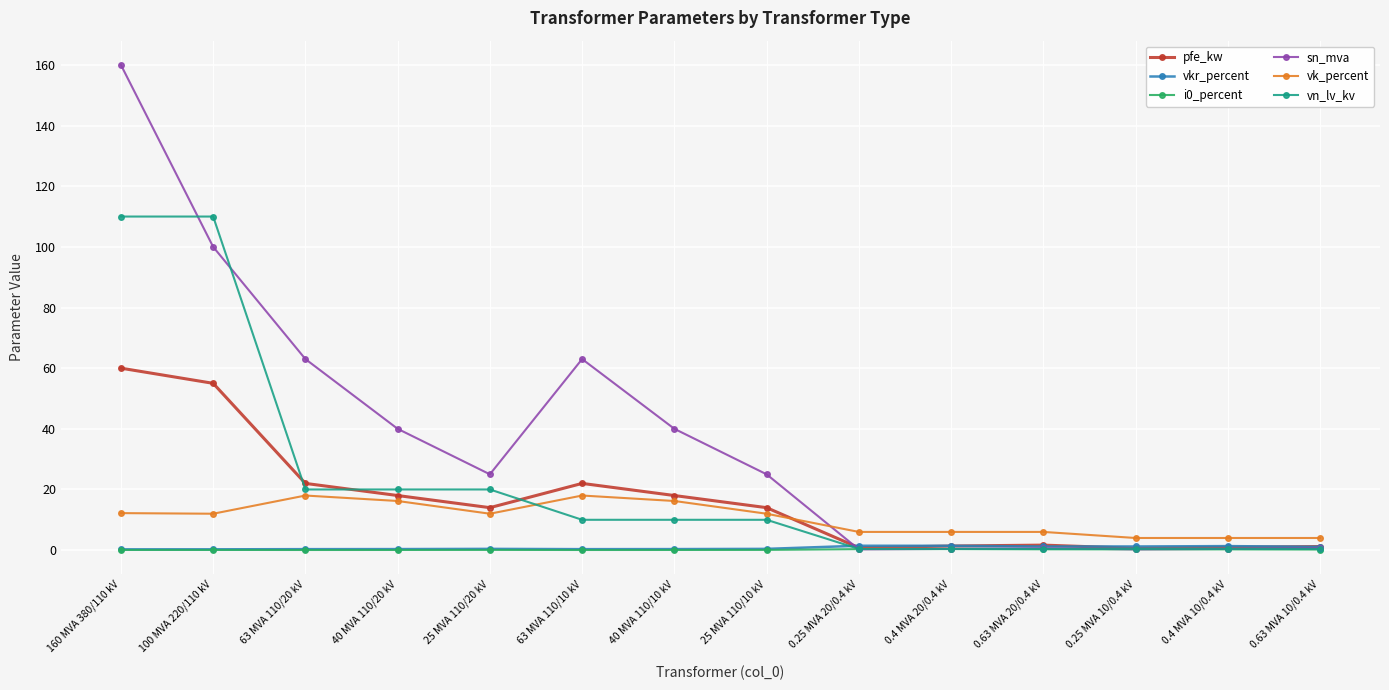

The vk_percent series shows 18.5 at 160 MVA 380/110 kV. True or false?

False